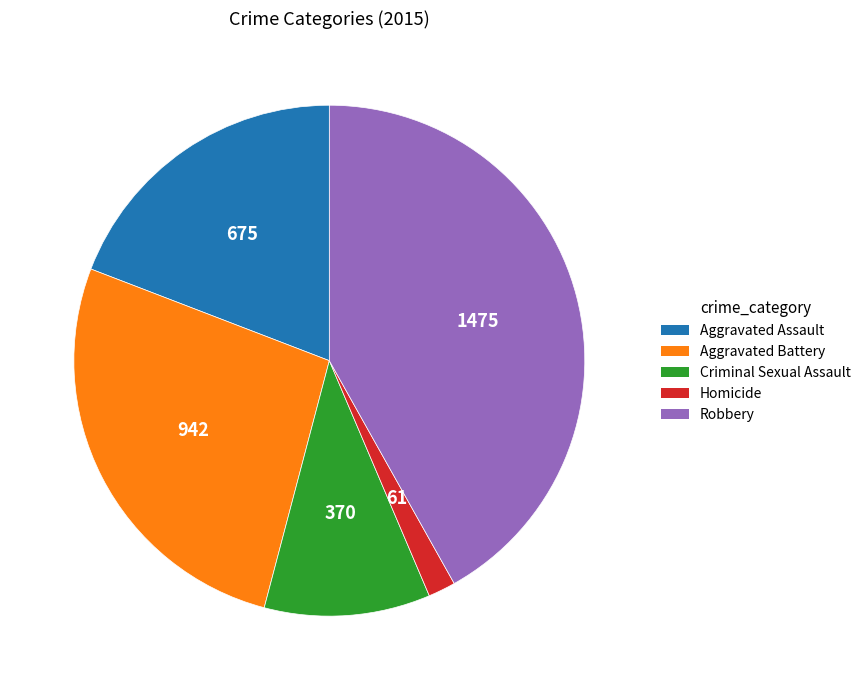

Does Robbery account for over 50% of the chart?

No